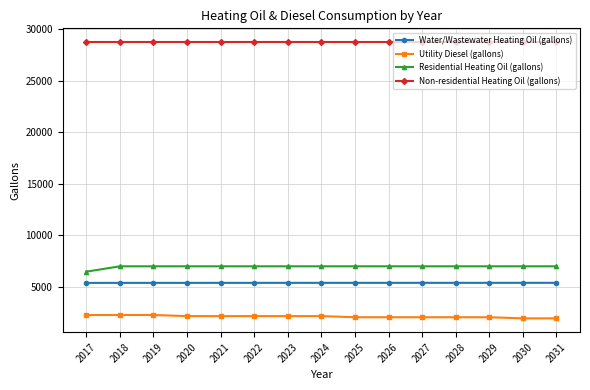

Is the value of Utility Diesel (gallons) at 2030 greater than the value of Water/Wastewater Heating Oil (gallons) at 2026?

No